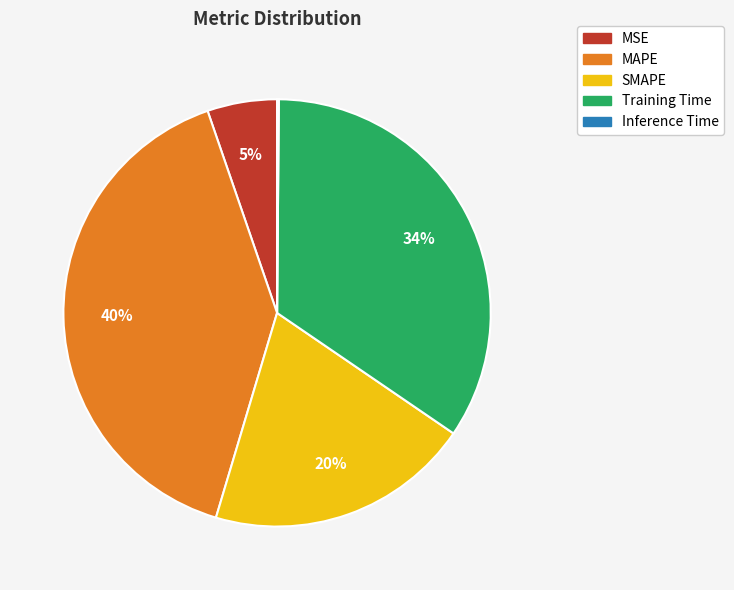

Which category has the biggest portion of the pie?

MAPE